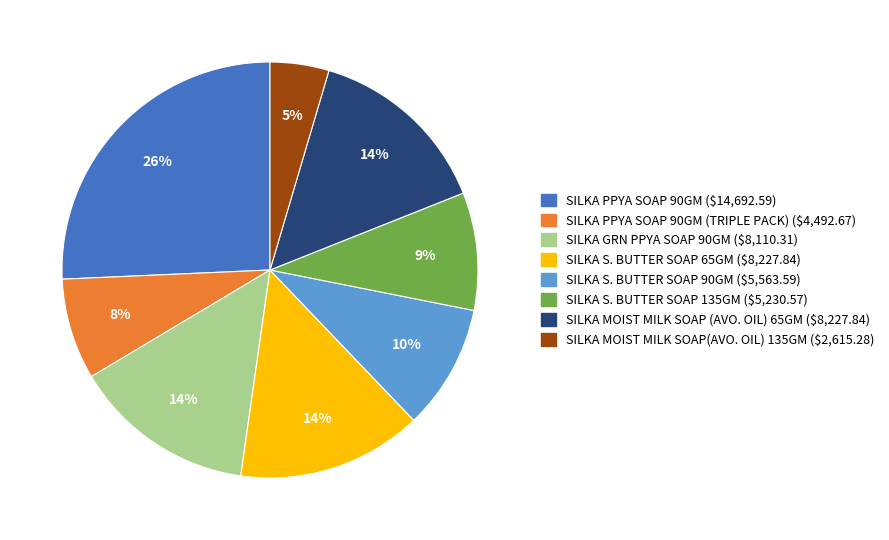

Is there any slice that represents more than half of the pie?

No